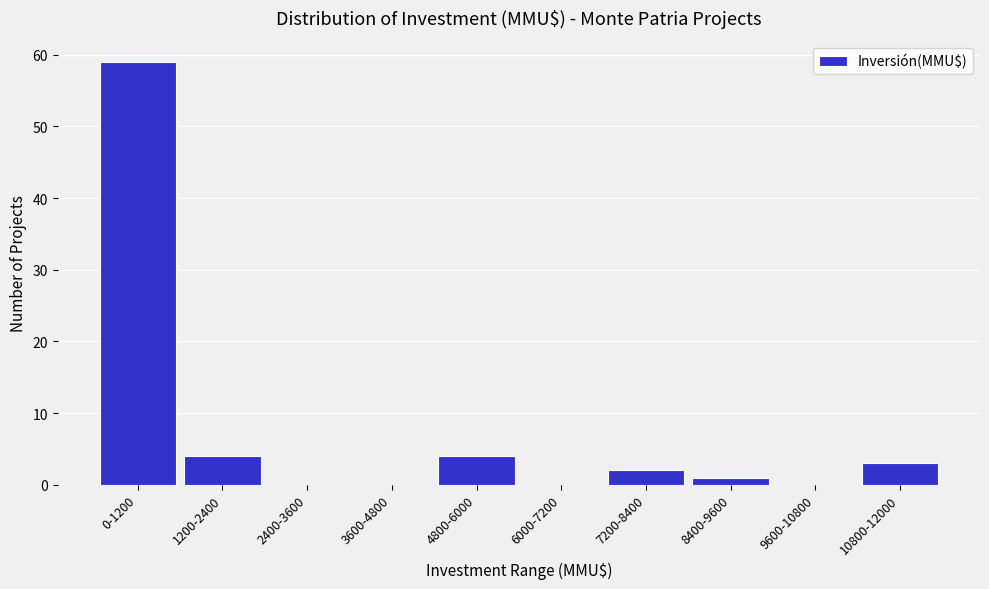

Reading left to right, extract all data points from this chart.

0-1200=59	1200-2400=4	2400-3600=0	3600-4800=0	4800-6000=4	6000-7200=0	7200-8400=2	8400-9600=1	9600-10800=0	10800-12000=3